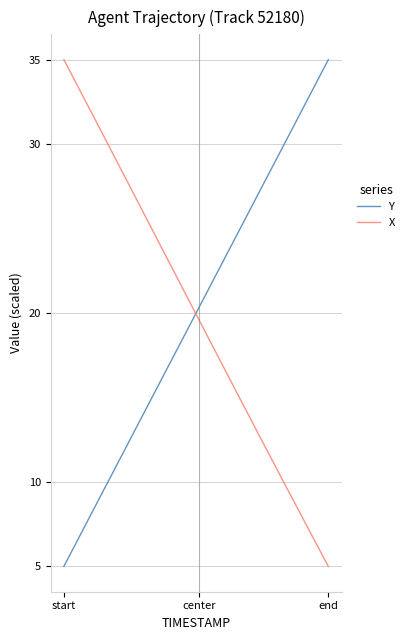

Does the chart display data point markers on the line(s)?

No